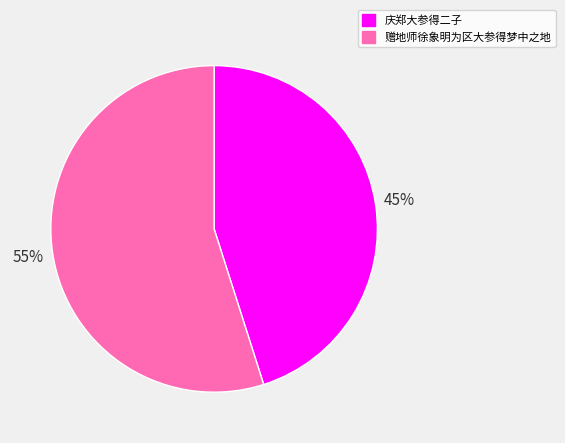

Combined, do 赠地师徐象明为区大参得梦中之地 and 庆郑大参得二子 account for over 50%?

Yes